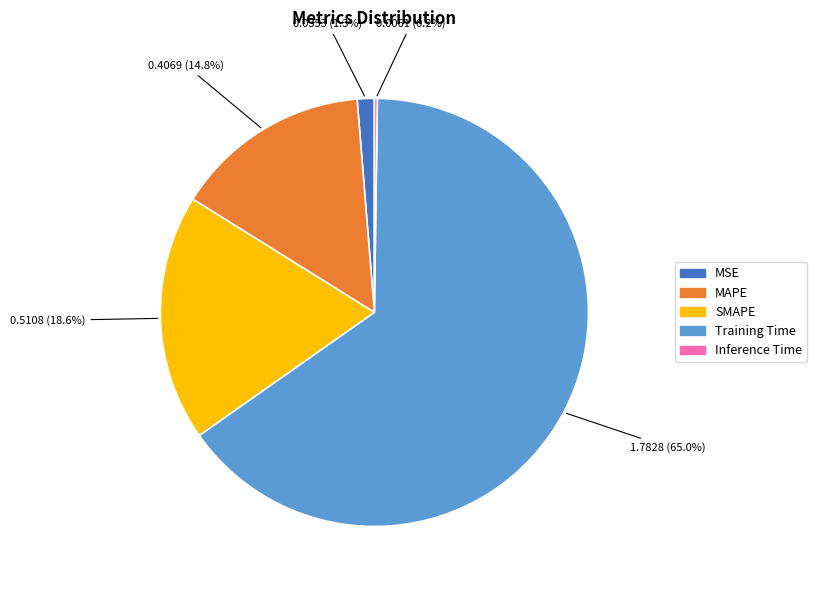

What percentage is NOT represented by MAPE?

85.2%